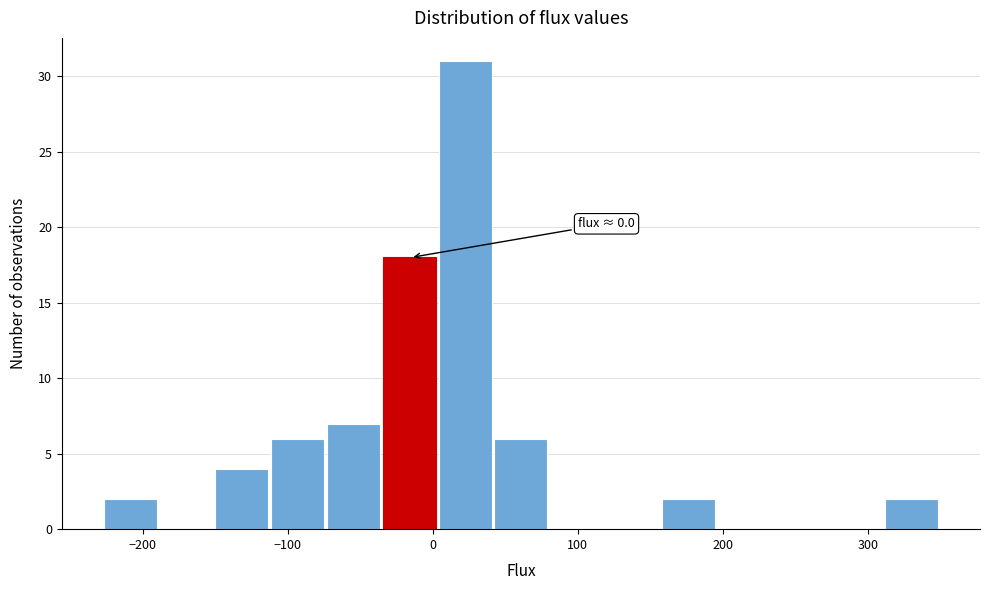

Read against the x-axis, roughly where is the centre of the tallest bar?

20